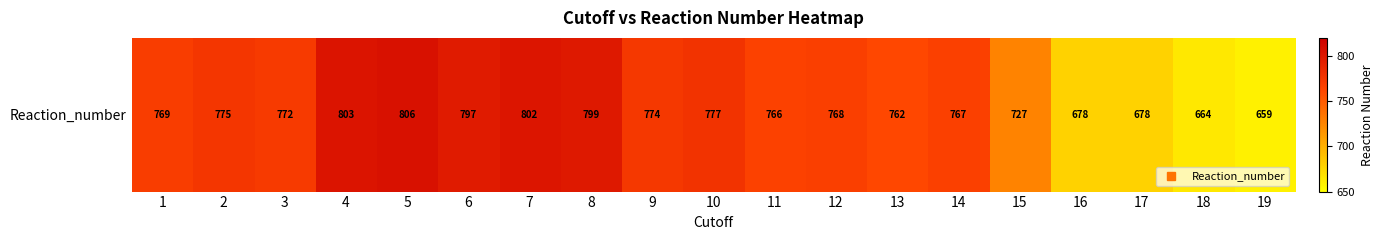

The value at 3 is 304. True or false?

False